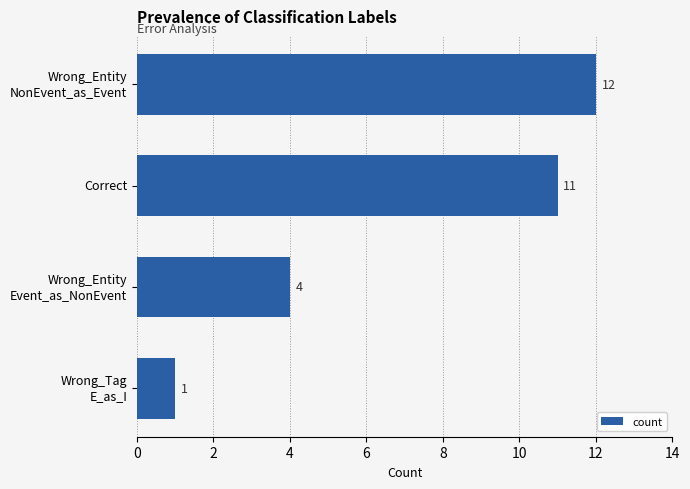

Does the chart contain stacked bars?

No